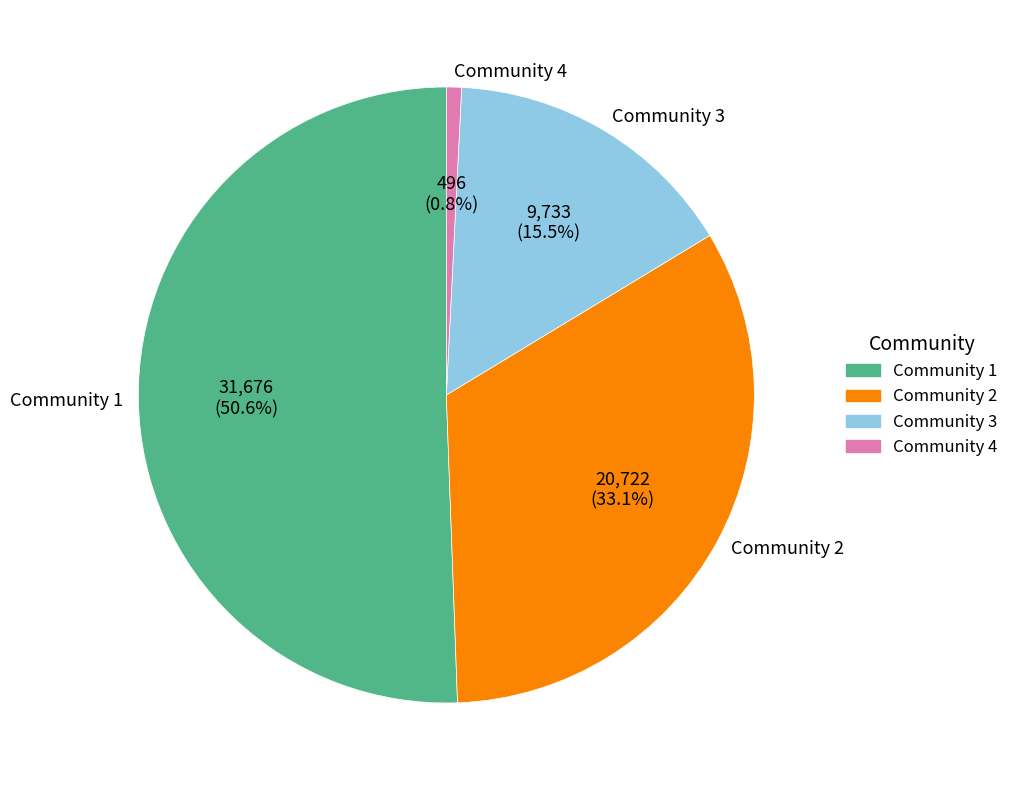

How many segments does this pie chart have?

4